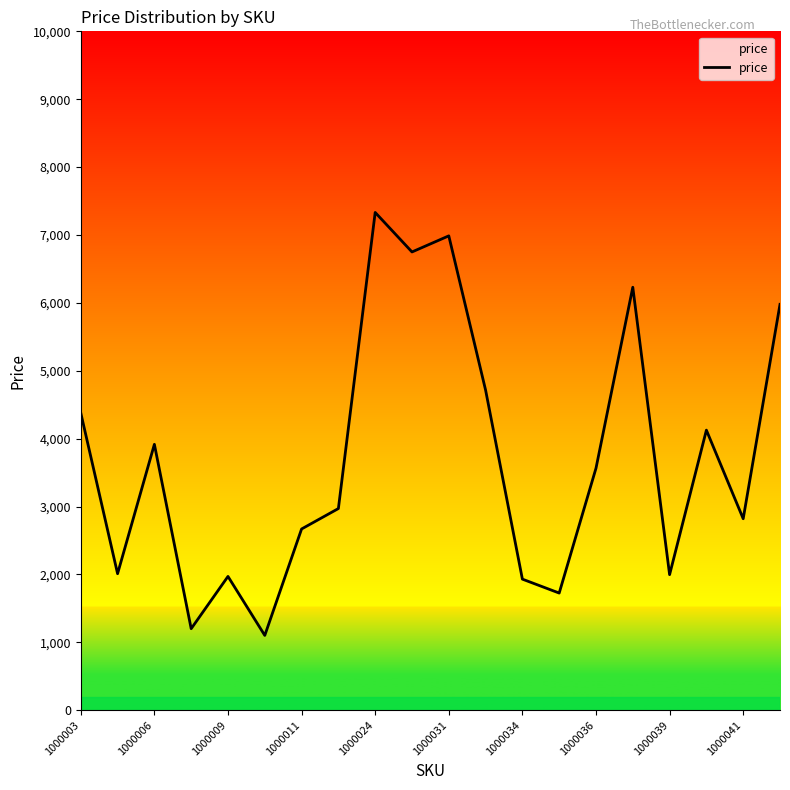

What is the difference between the maximum and minimum values?

6231